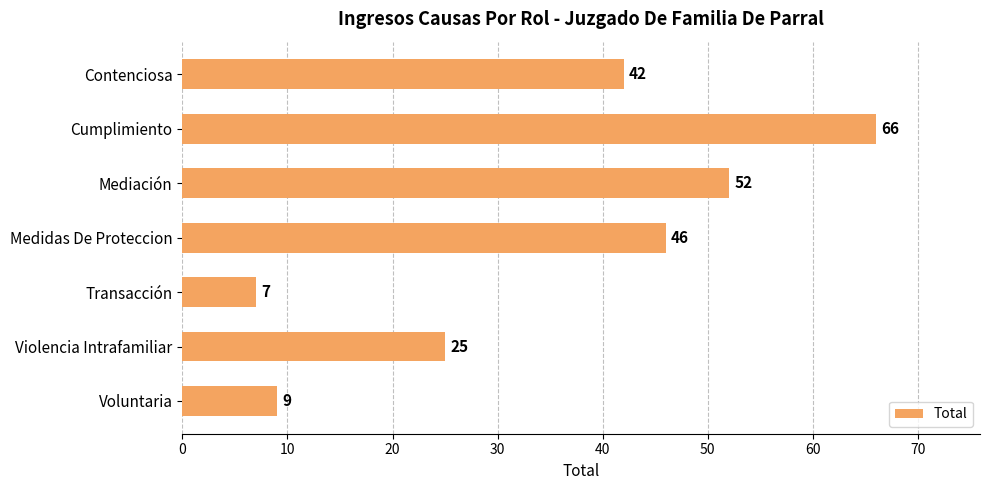

How many values are below 42?

3